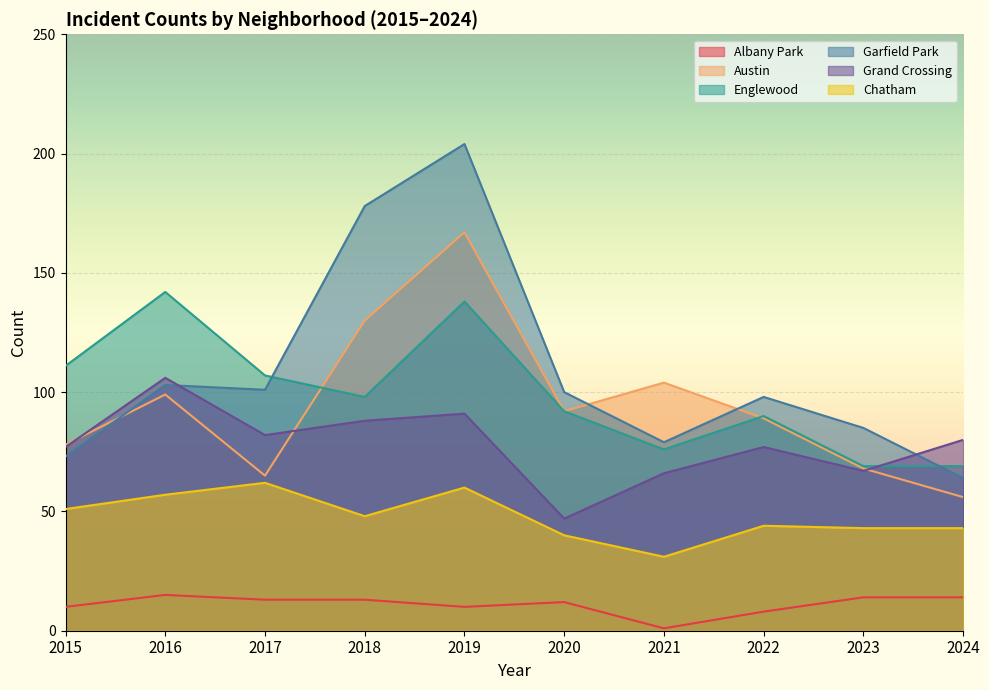

True or false: Garfield Park and Chatham cross at least once.

False